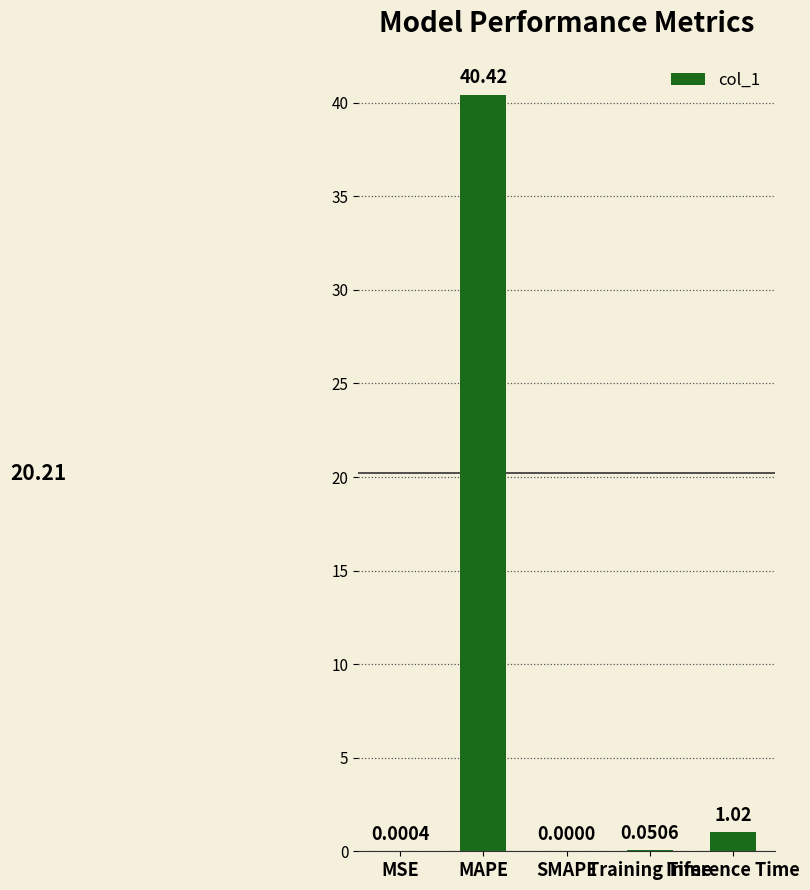

What is the sum of all values?

41.5